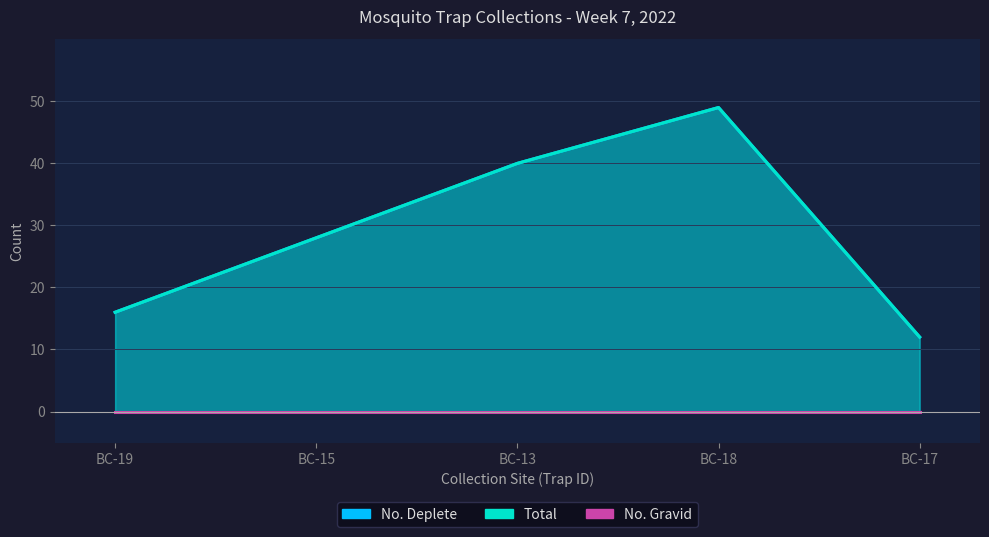

True or false: Total and No. Deplete cross at least once.

False